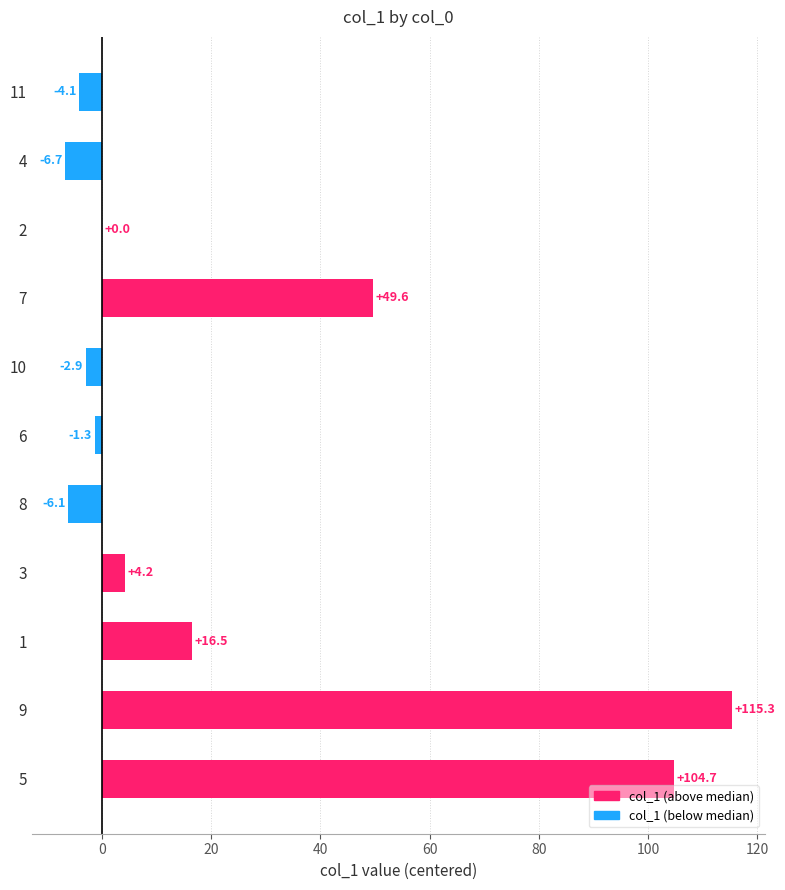

Reading top to bottom, extract all data points from this chart.

11=-4.1	4=-6.7	2=0.0	7=49.6	10=-2.9	6=-1.3	8=-6.1	3=4.2	1=16.5	9=115.3	5=104.7